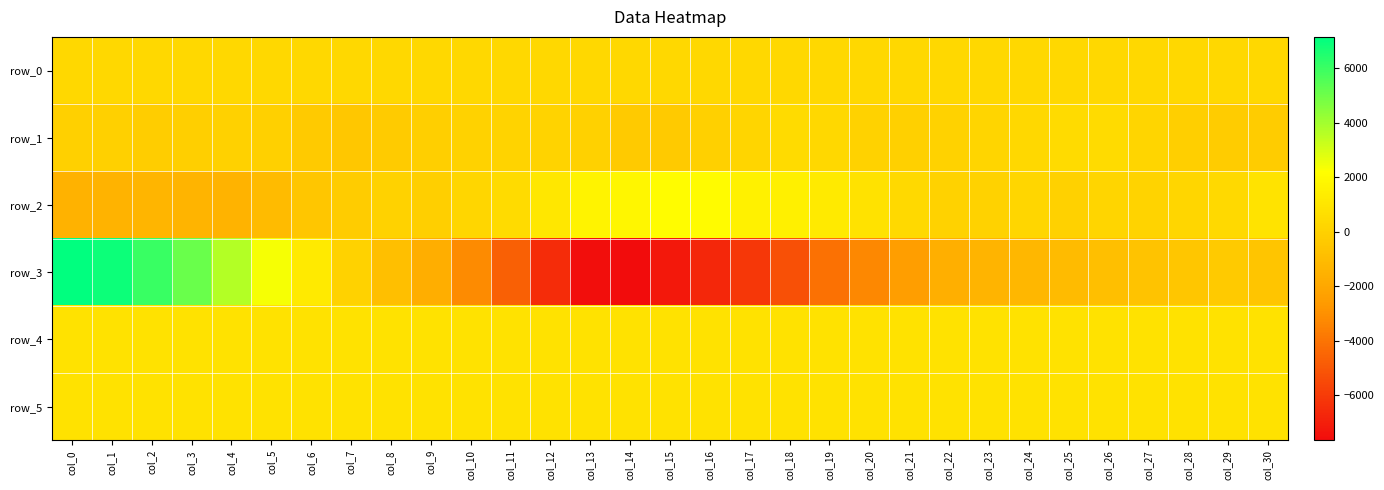

What is the smallest value displayed?

-7662.0